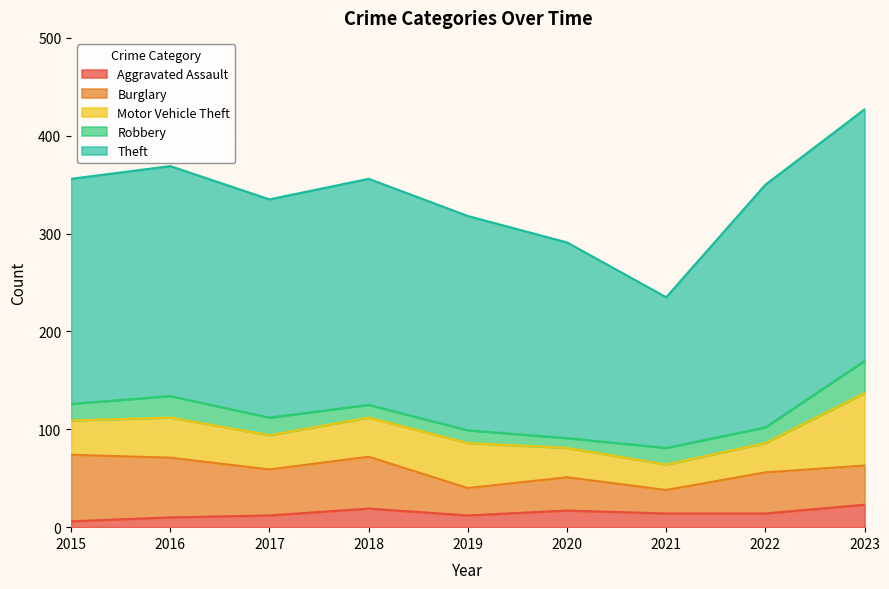

Where is the first local minimum for Robbery?

2020